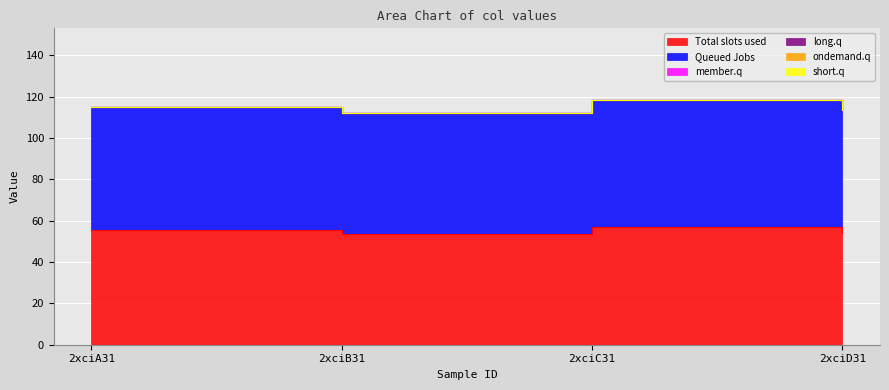

What is the spread (max minus min) of values at 2xciD31?

59.3